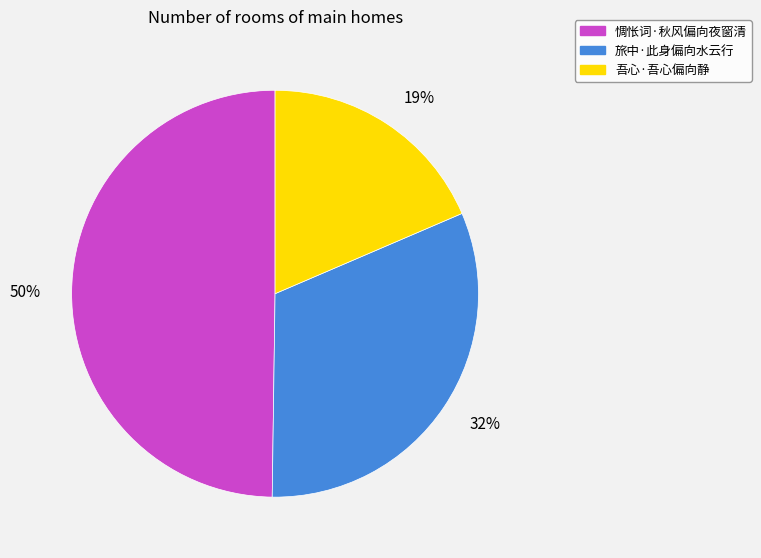

To the nearest percent, what is the difference between the 旅中·此身偏向水云行 and 吾心·吾心偏向静 slice percentages?

13%